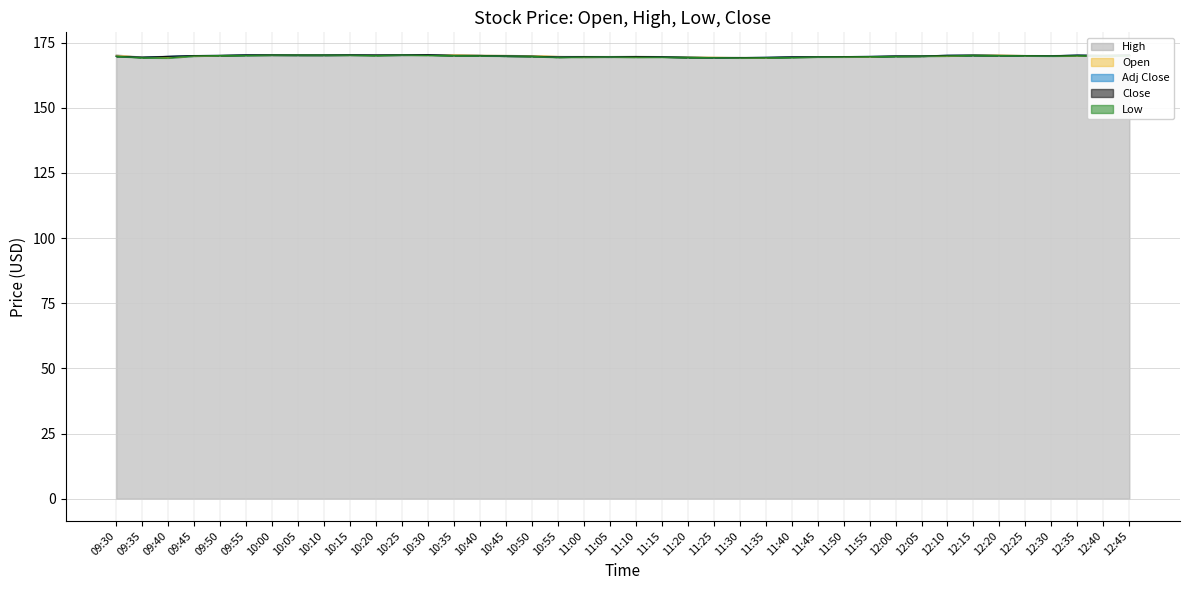

Which has a higher value, 11:10 or 12:00?

12:00